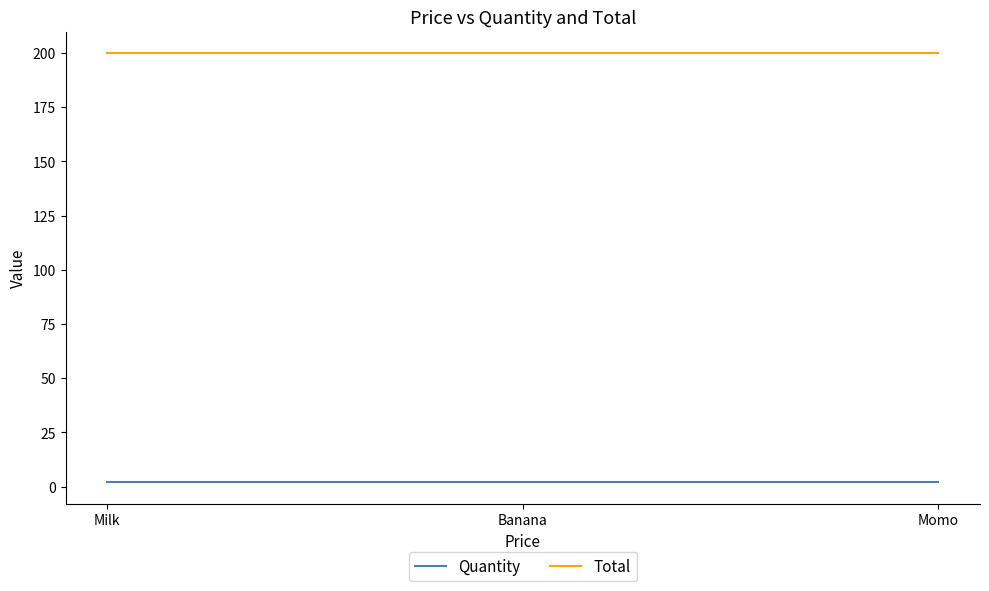

Rank the series by their maximum value, from highest to lowest.

Total, Quantity